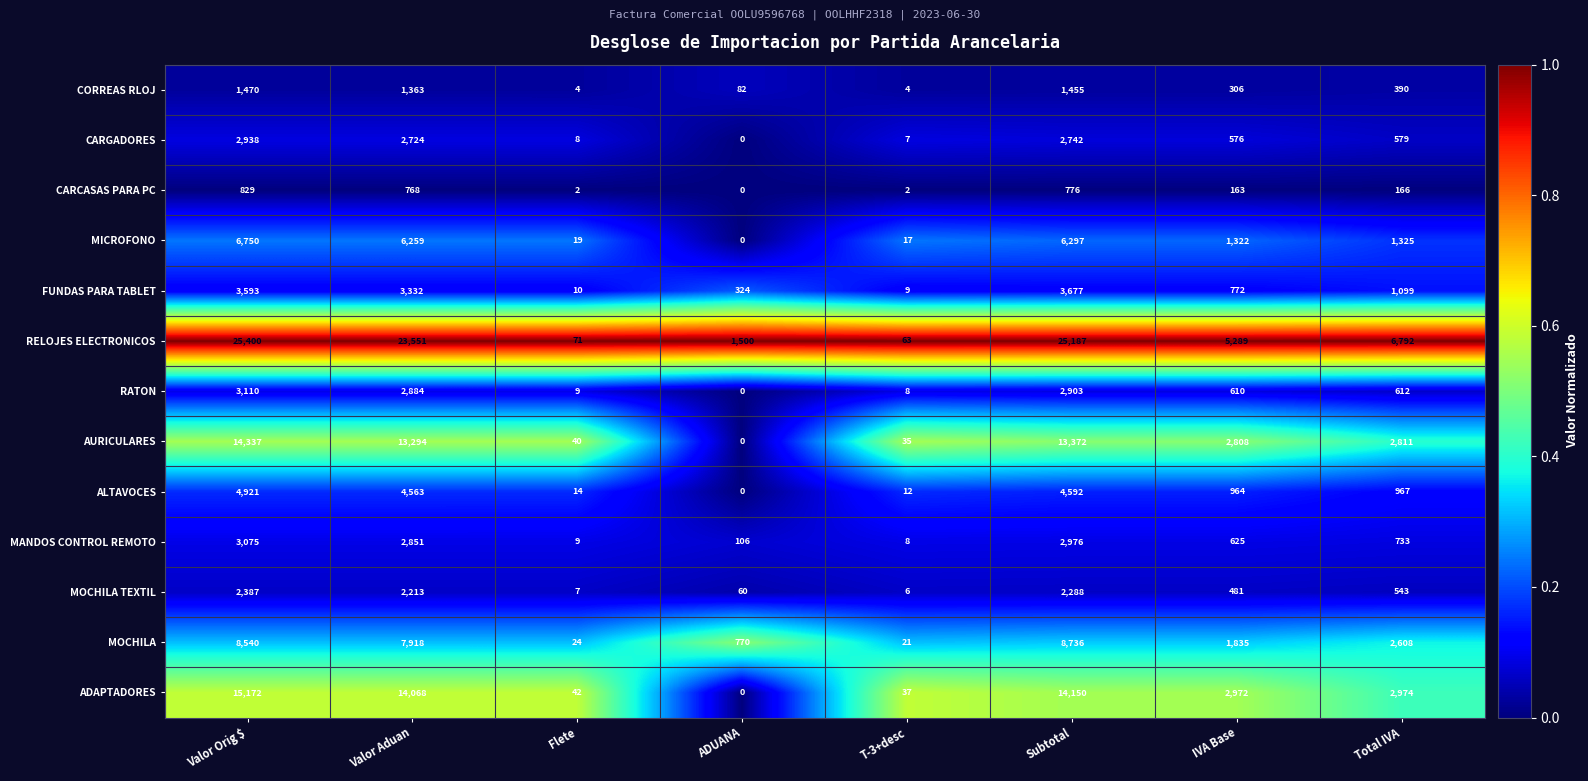

Is it true that FUNDAS PARA TABLET equals 1099 at Total IVA?

True